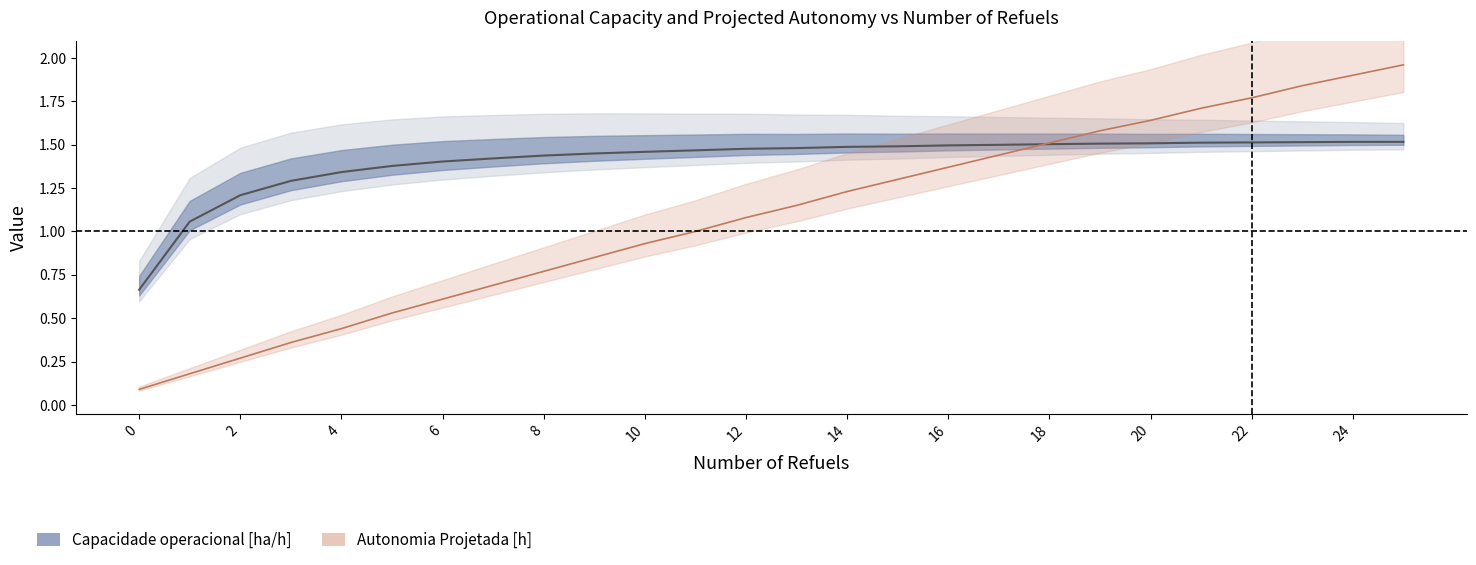

Which category has the highest value across all series?

25